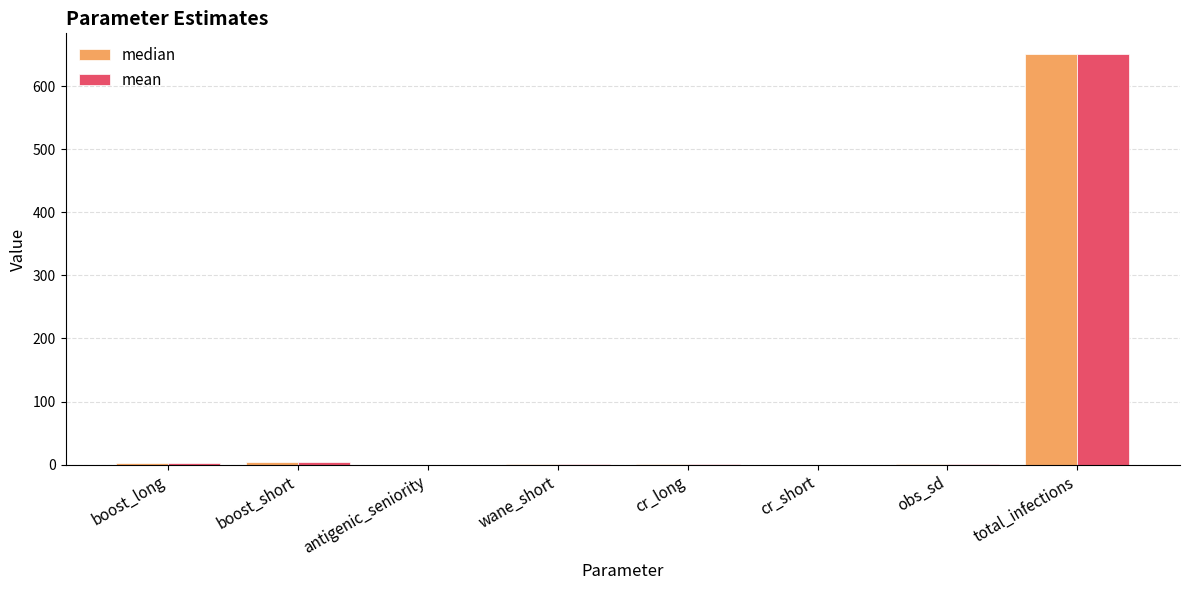

What is the maximum value shown in the chart?

651.5